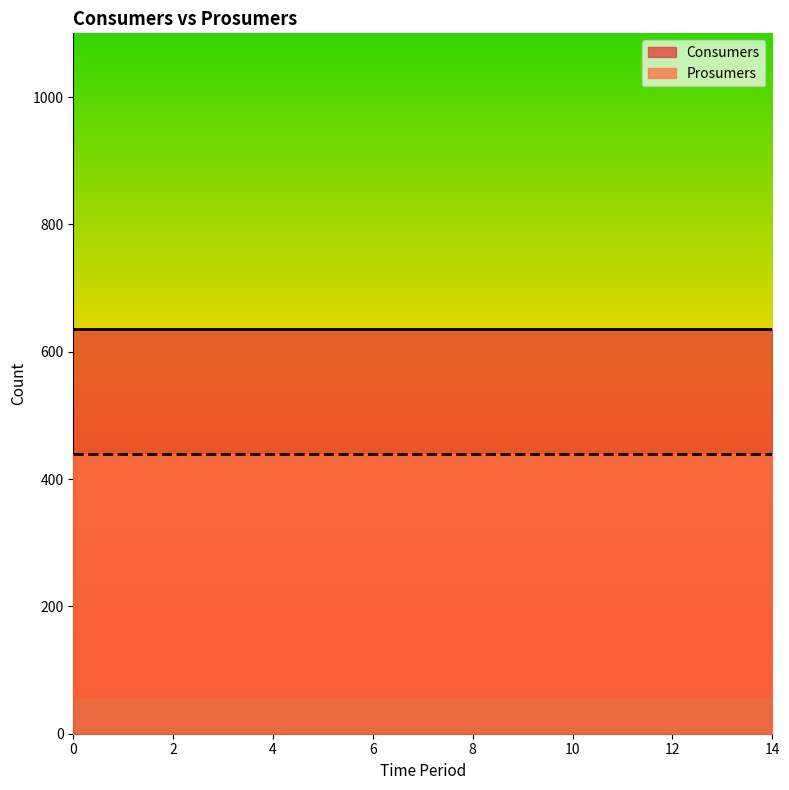

How many lines are shown in the chart?

2